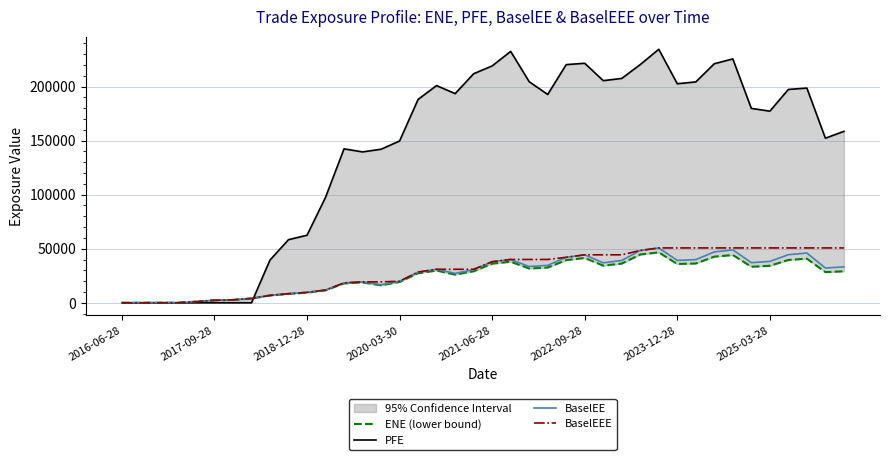

What is the maximum value for BaselEE?

50723.0